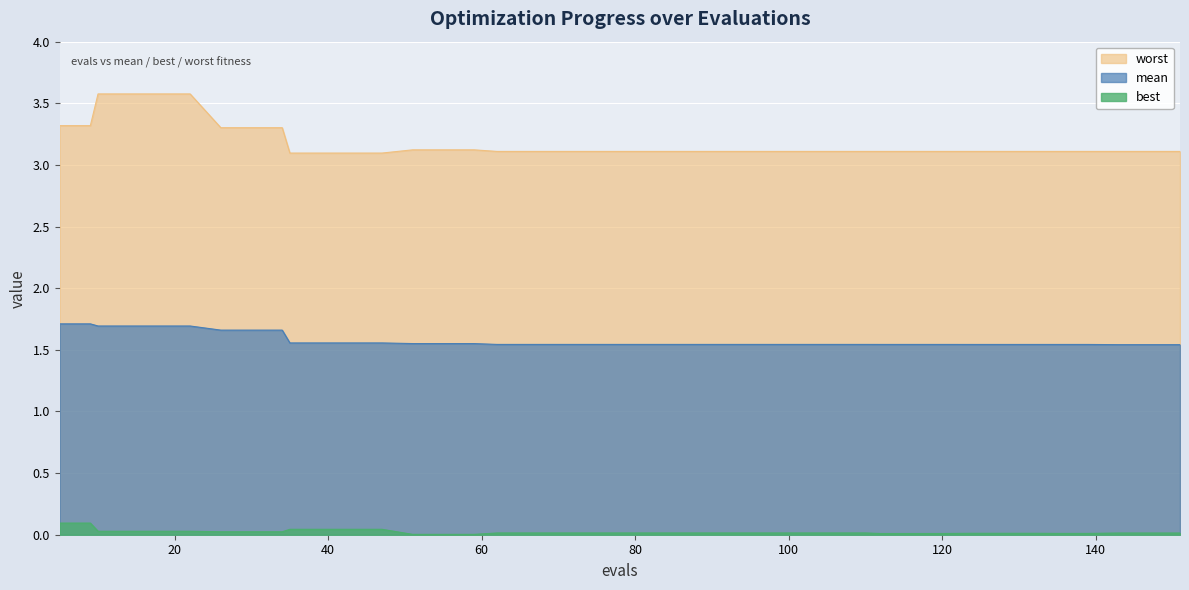

How many worst values are between 3 and 4?

40